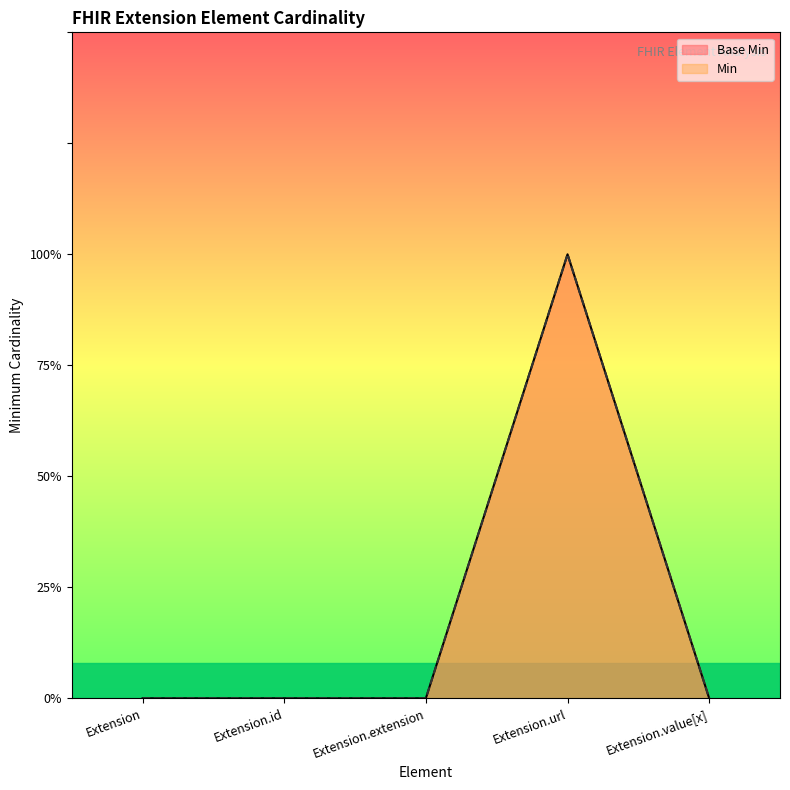

What is the difference between the maximum and minimum values in the Min series?

1